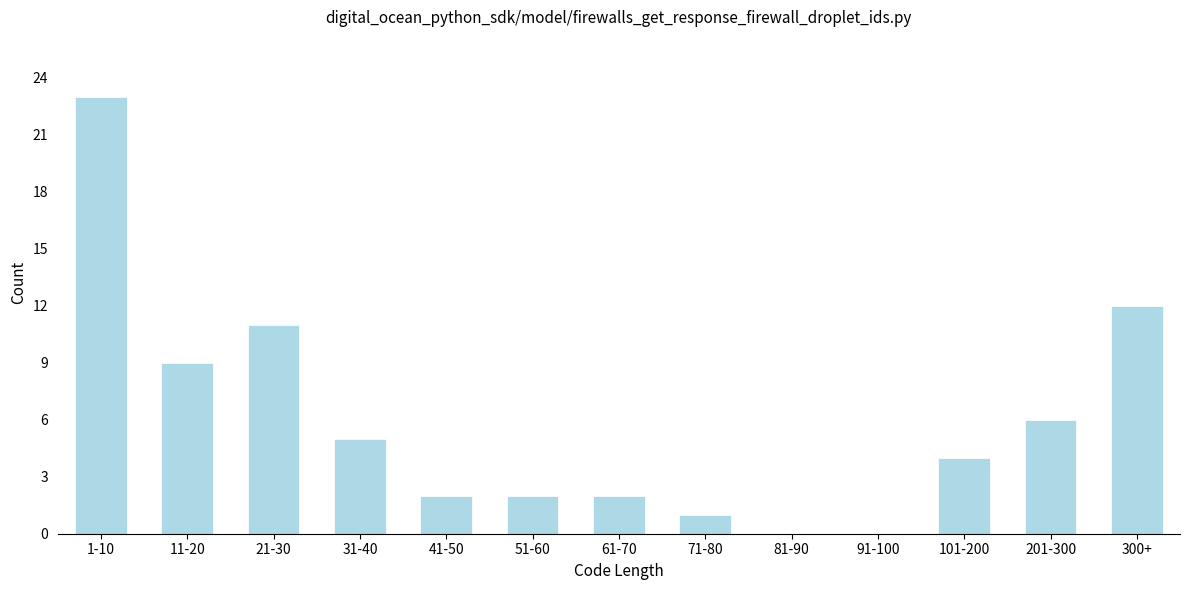

Reading left to right, extract all data points from this chart.

1-10=23	11-20=9	21-30=11	31-40=5	41-50=2	51-60=2	61-70=2	71-80=1	81-90=0	91-100=0	101-200=4	201-300=6	300+=12